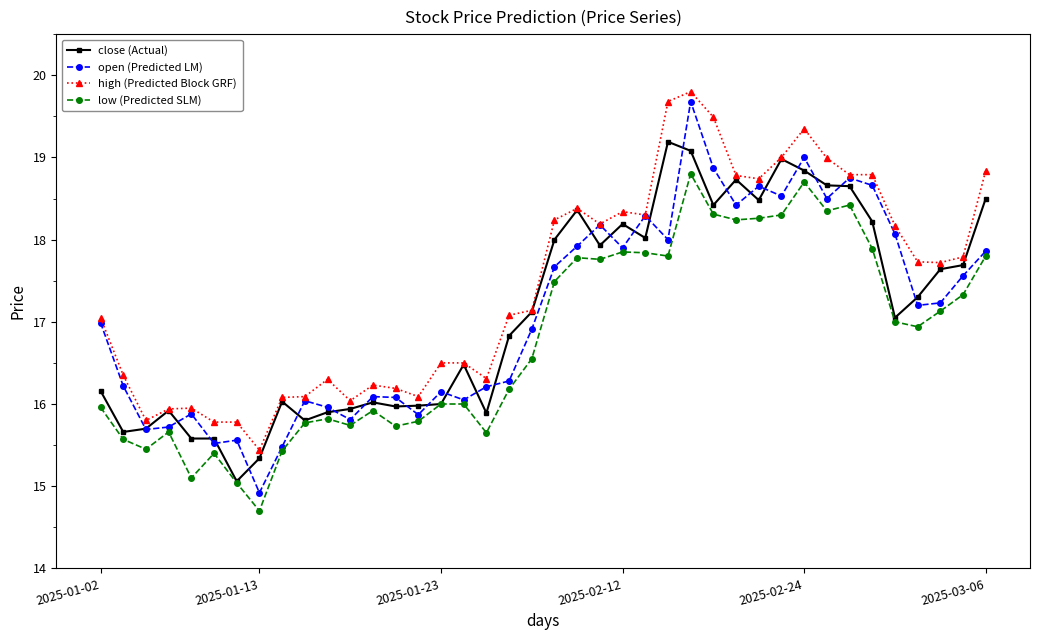

Which series has the widest spread of values?

open (Predicted LM)